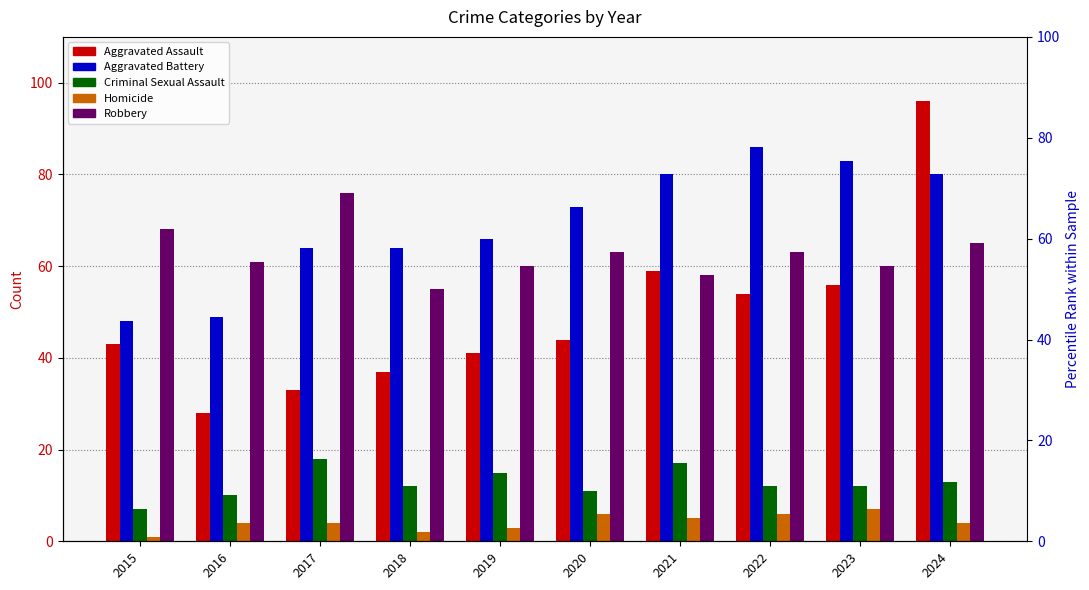

At how many categories does at least one series exceed 34?

10